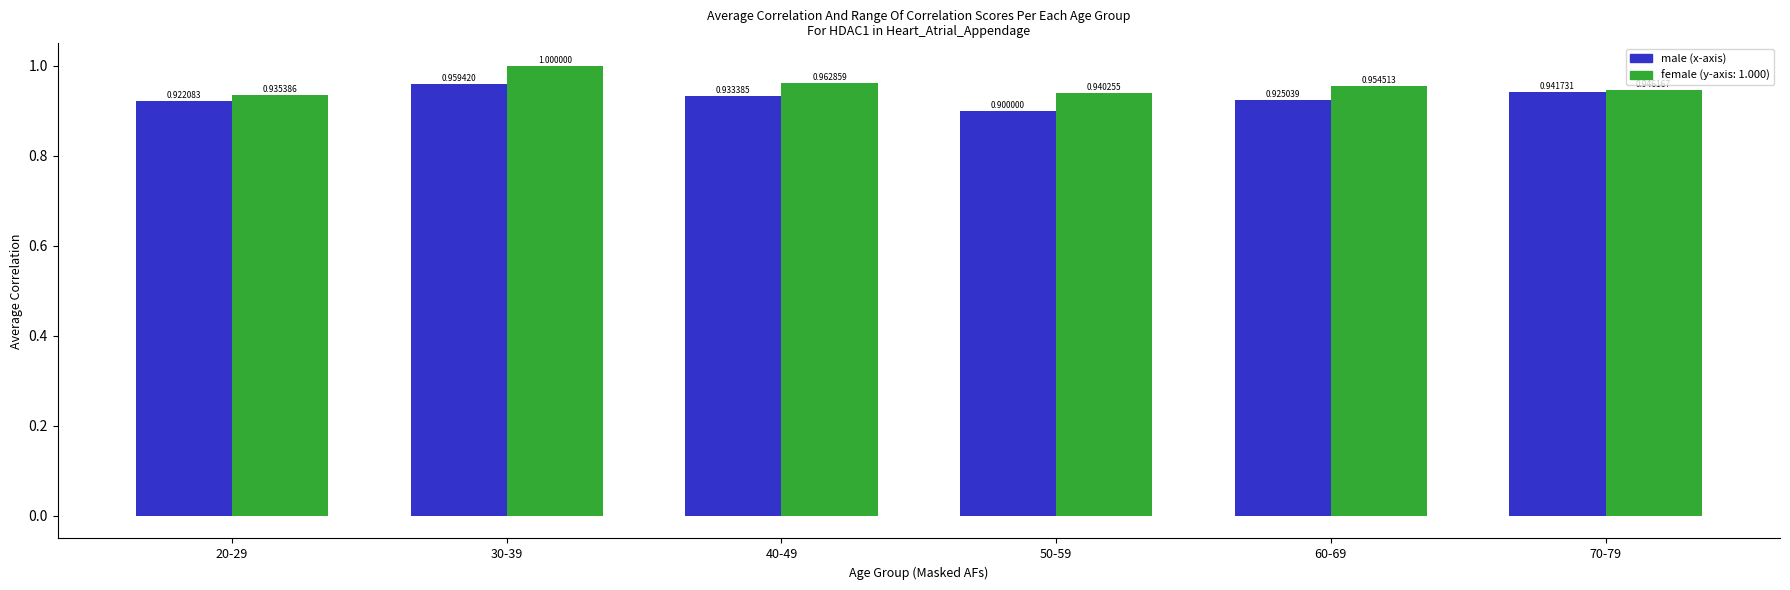

At which category is the sum across all series the highest?

30-39